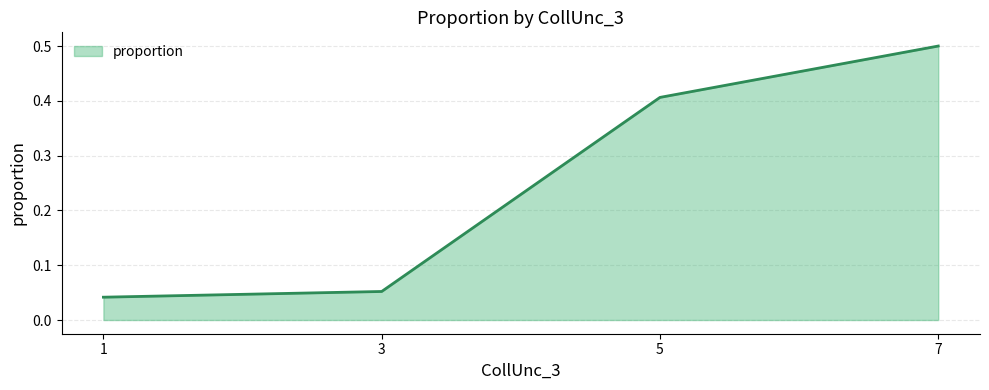

What is the sum of all values?

1.0